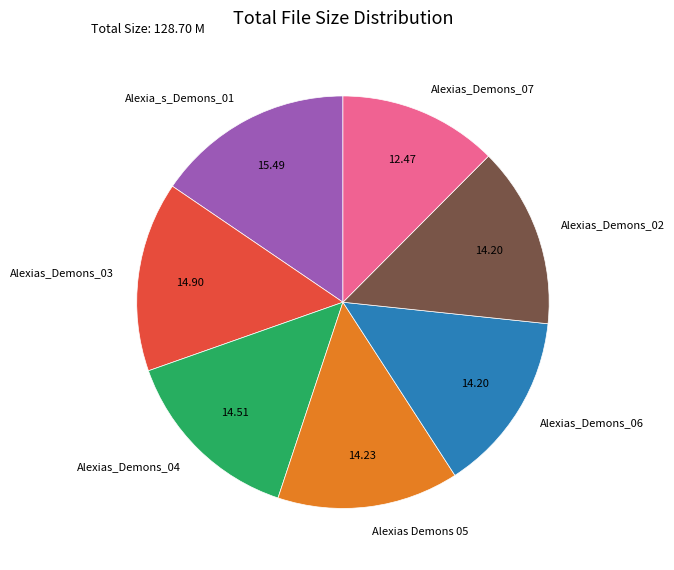

Do Alexias_Demons_04 and Alexias Demons 05 together represent more than half of the pie?

No